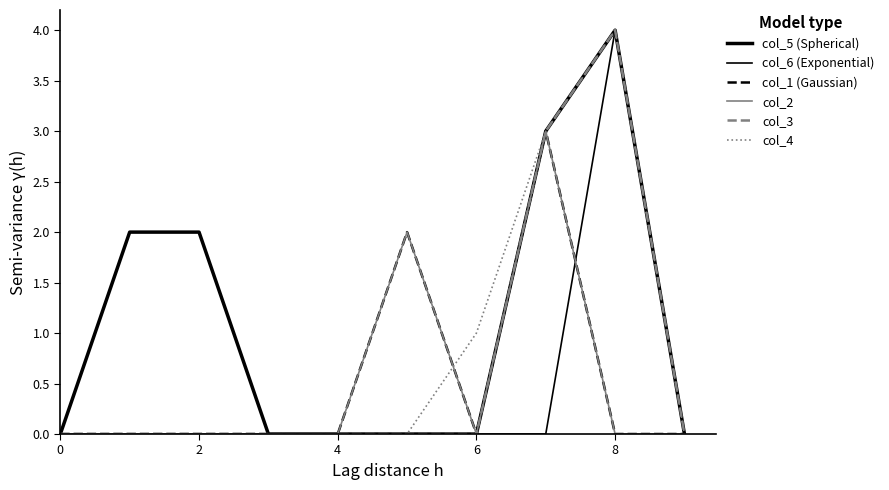

Does the chart display data point markers on the line(s)?

No